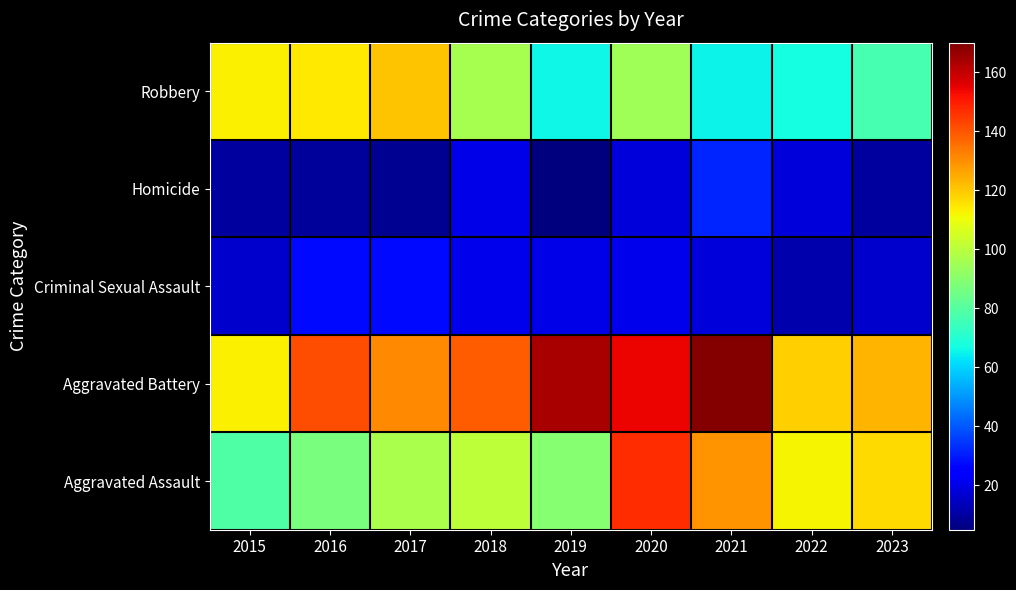

Count the number of data series in this chart.

5